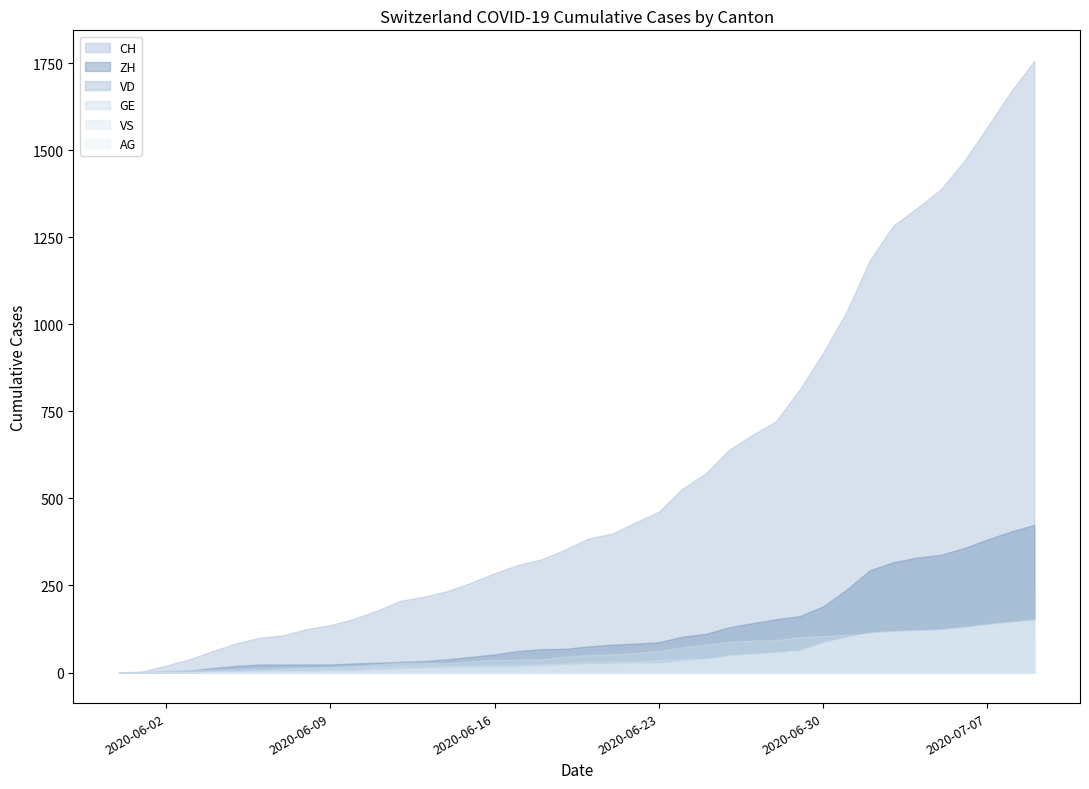

The ZH series shows 30 at 2020-06-12. True or false?

True